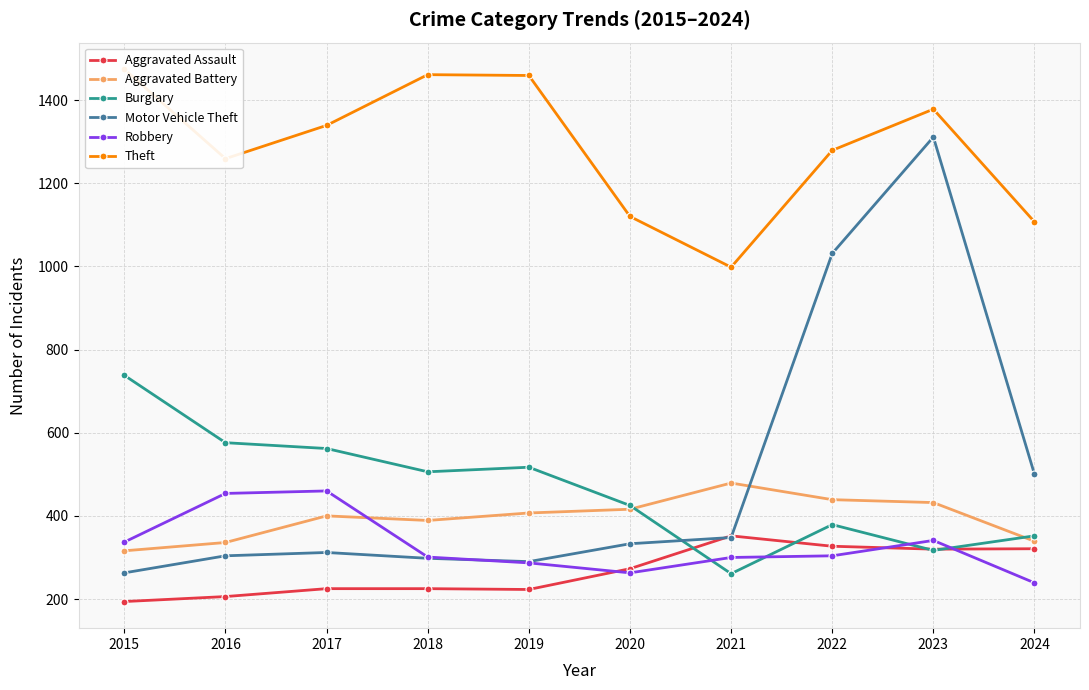

Which category has the highest value across all series?

2015